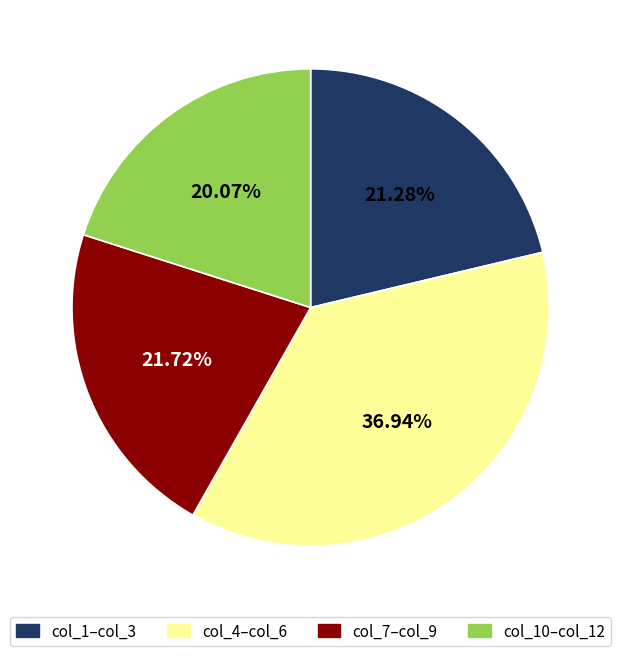

What is the ratio of the value at col_7–col_9 to the value at col_4–col_6?

0.6